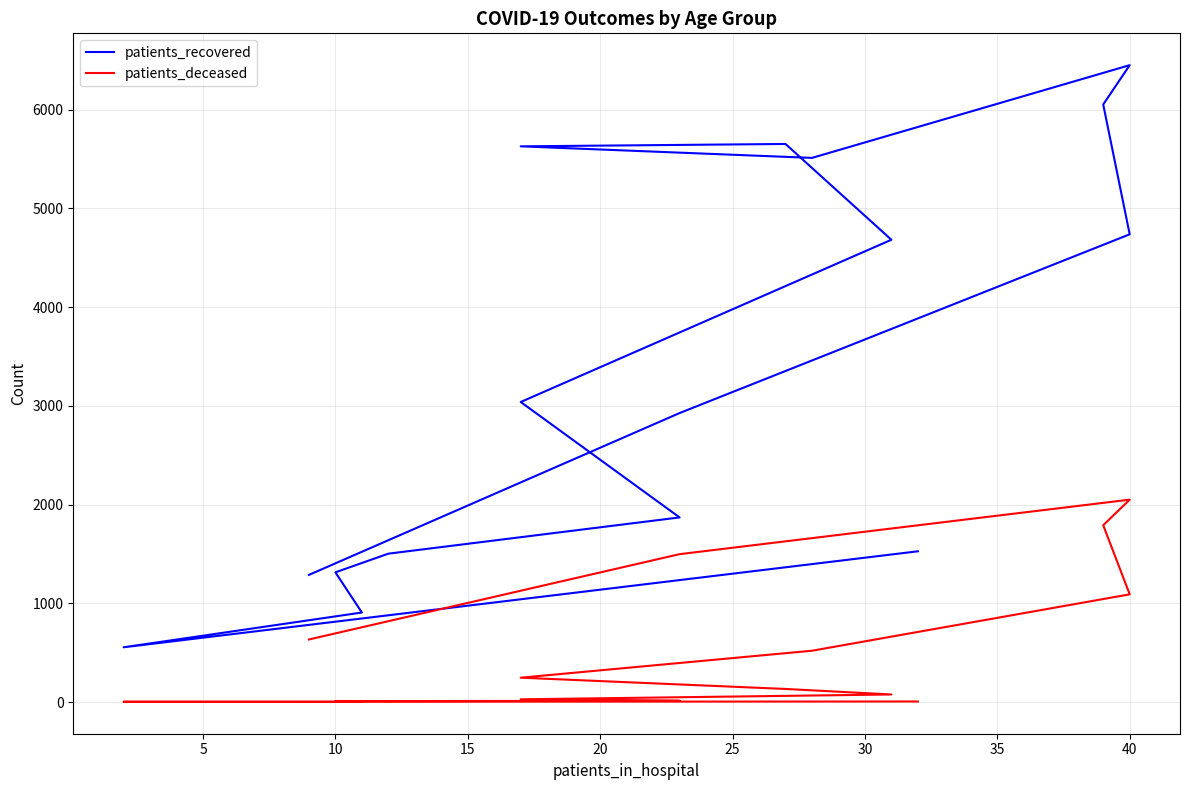

Rank the series by their average value, from lowest to highest.

patients_deceased, patients_recovered